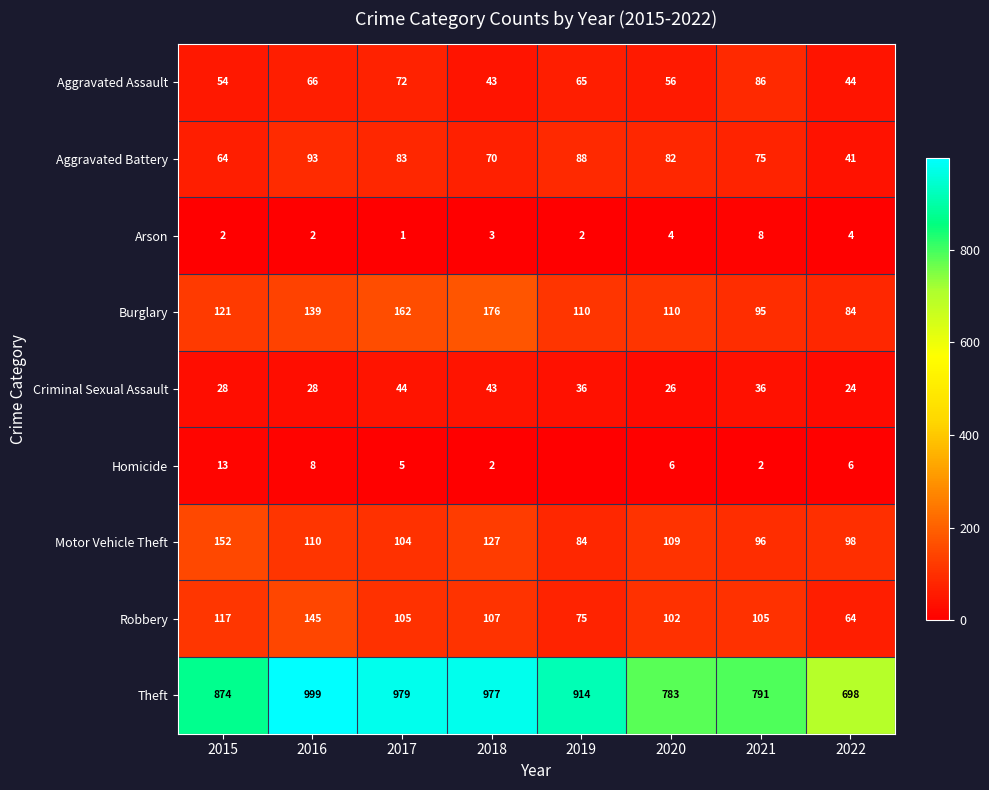

Which series changed the most between 2018 and 2021?

Theft